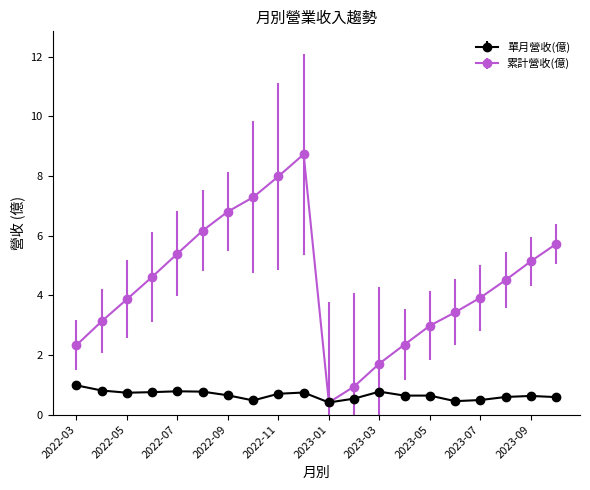

What is the value of the 累計營收(億) point at the 20th from the left?

5.7